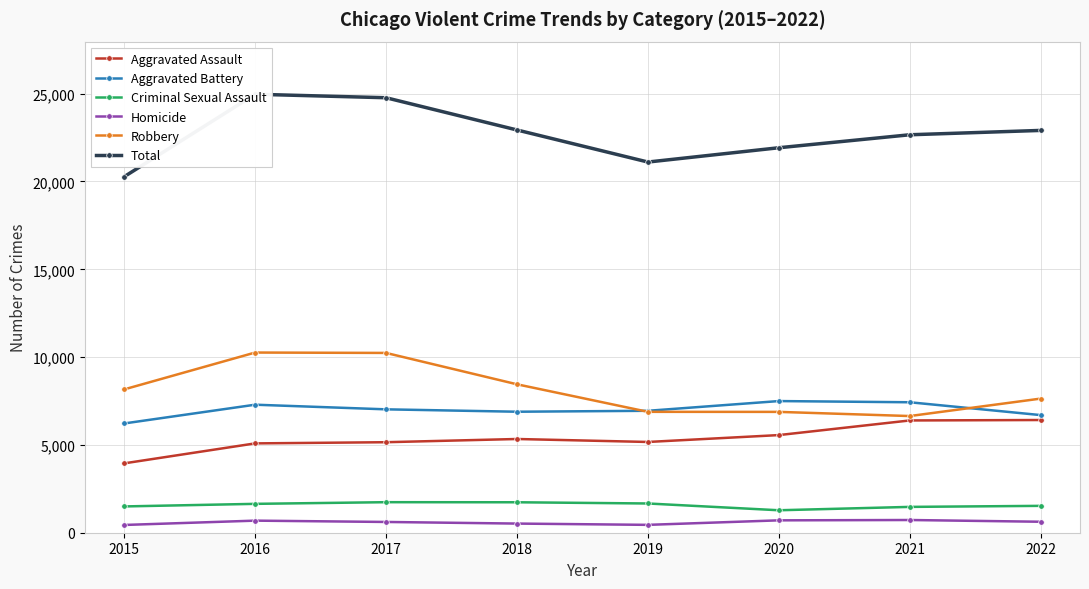

Which label corresponds to the largest value in the chart?

2016